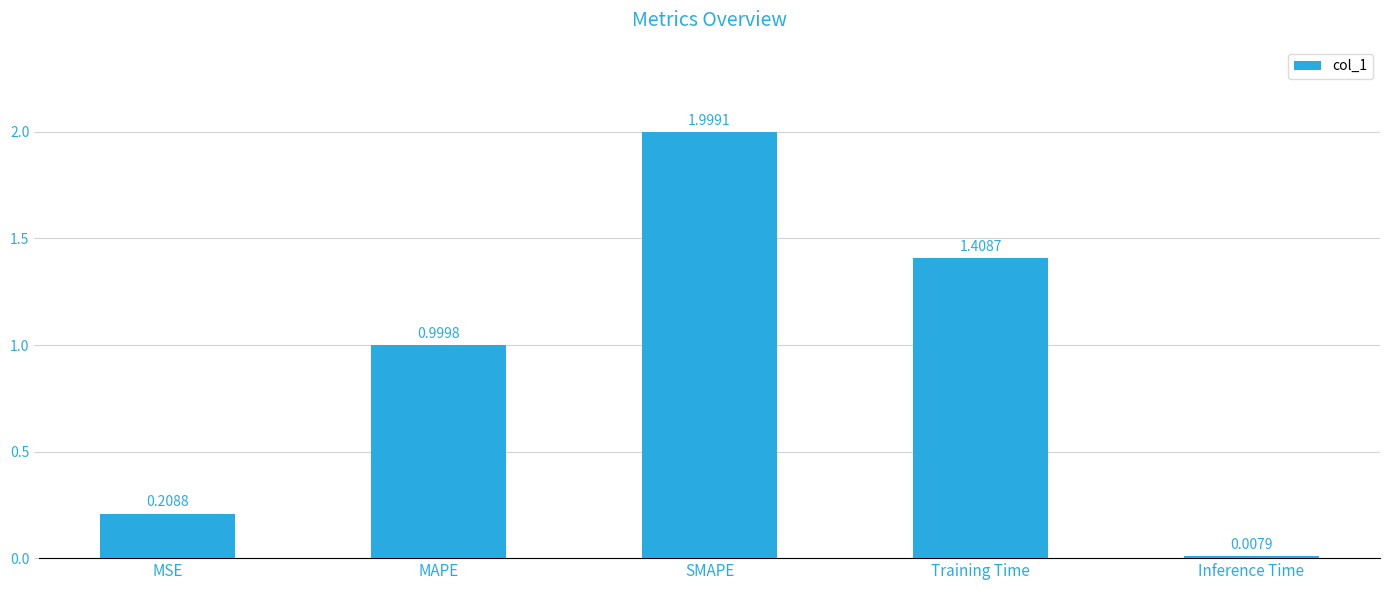

At which category does the chart reach its peak across all series?

SMAPE